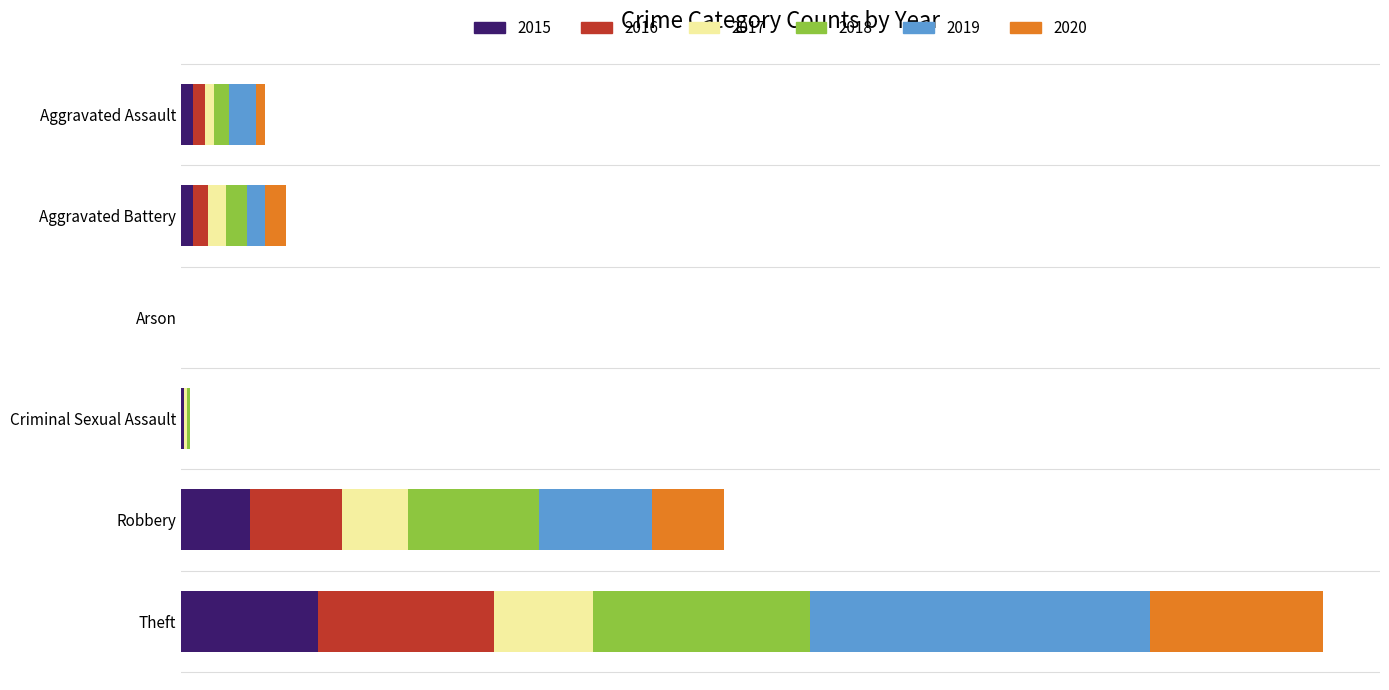

What are all the series names shown in the legend?

2015, 2016, 2017, 2018, 2019, 2020